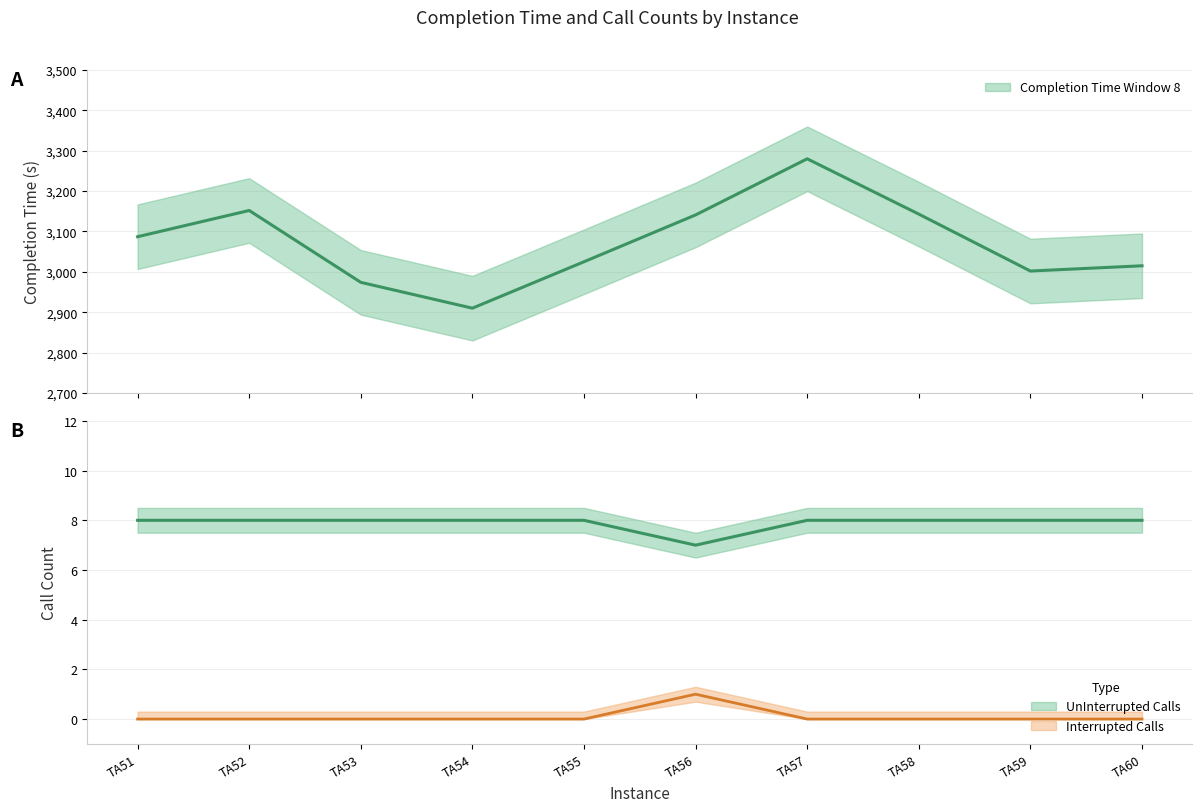

At which category does the chart reach its minimum across all series?

TA54